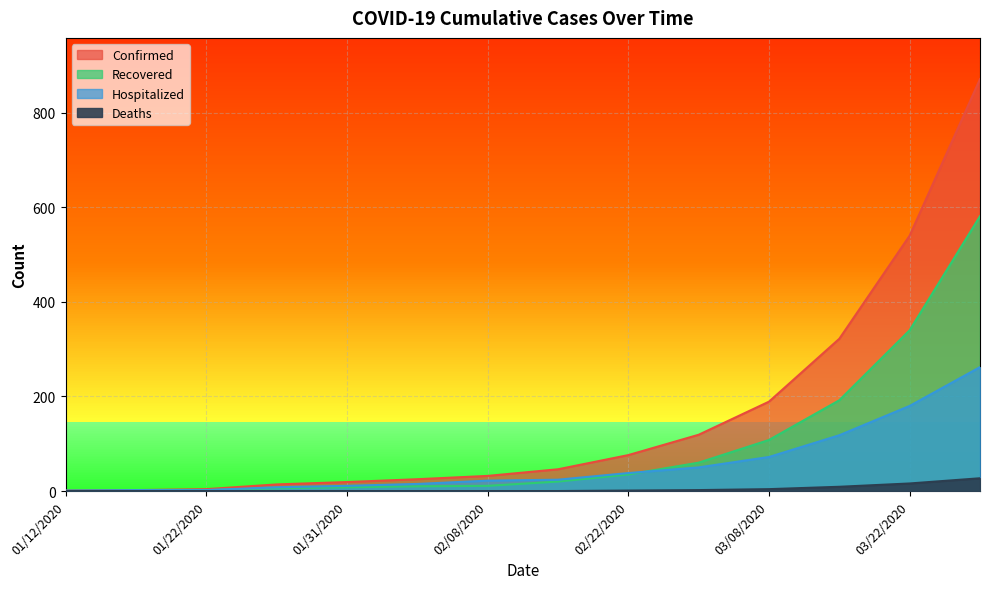

What is the value of the Recovered point at the 10th from the left?

60